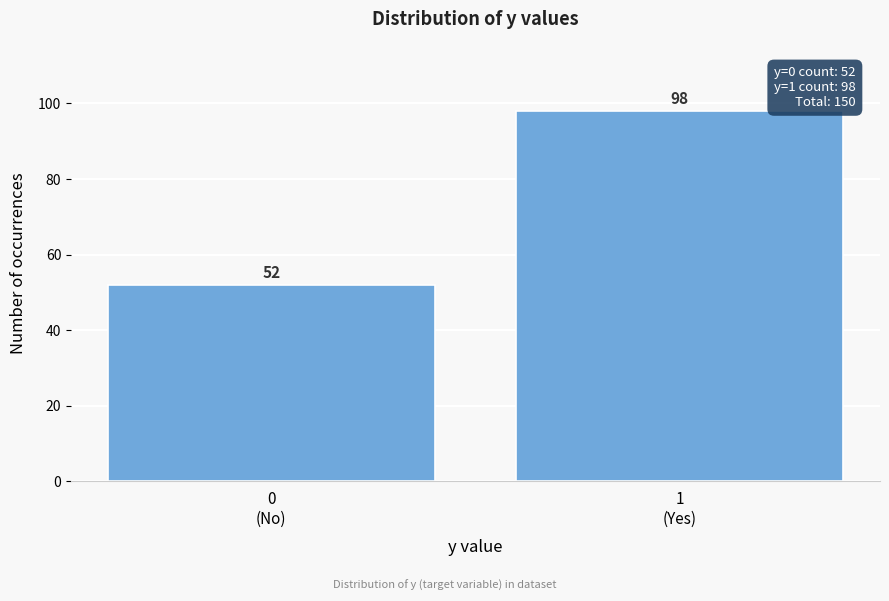

Reading left to right, transcribe all the data shown in this chart.

52	98